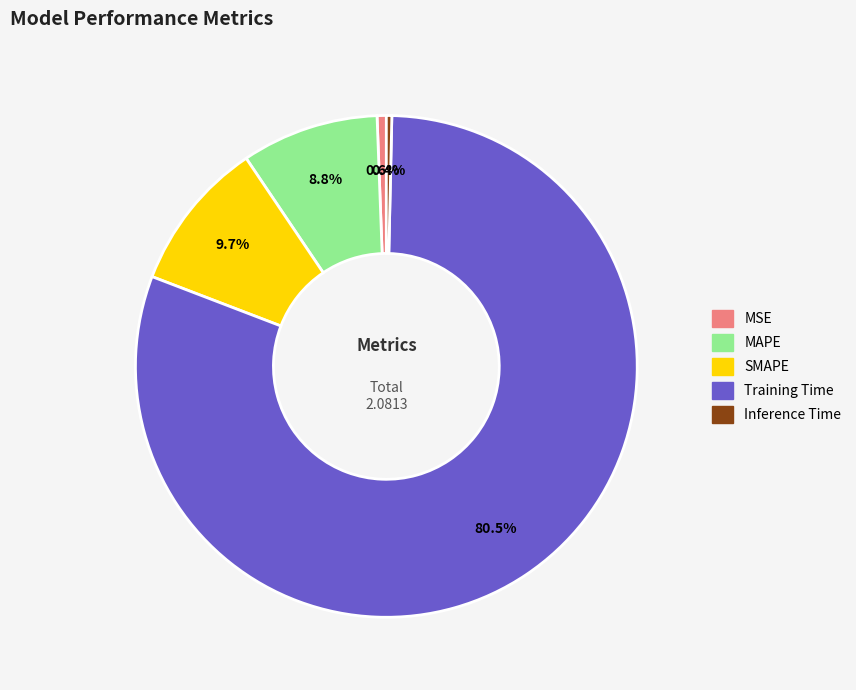

Which has a higher value, Training Time or MAPE?

Training Time